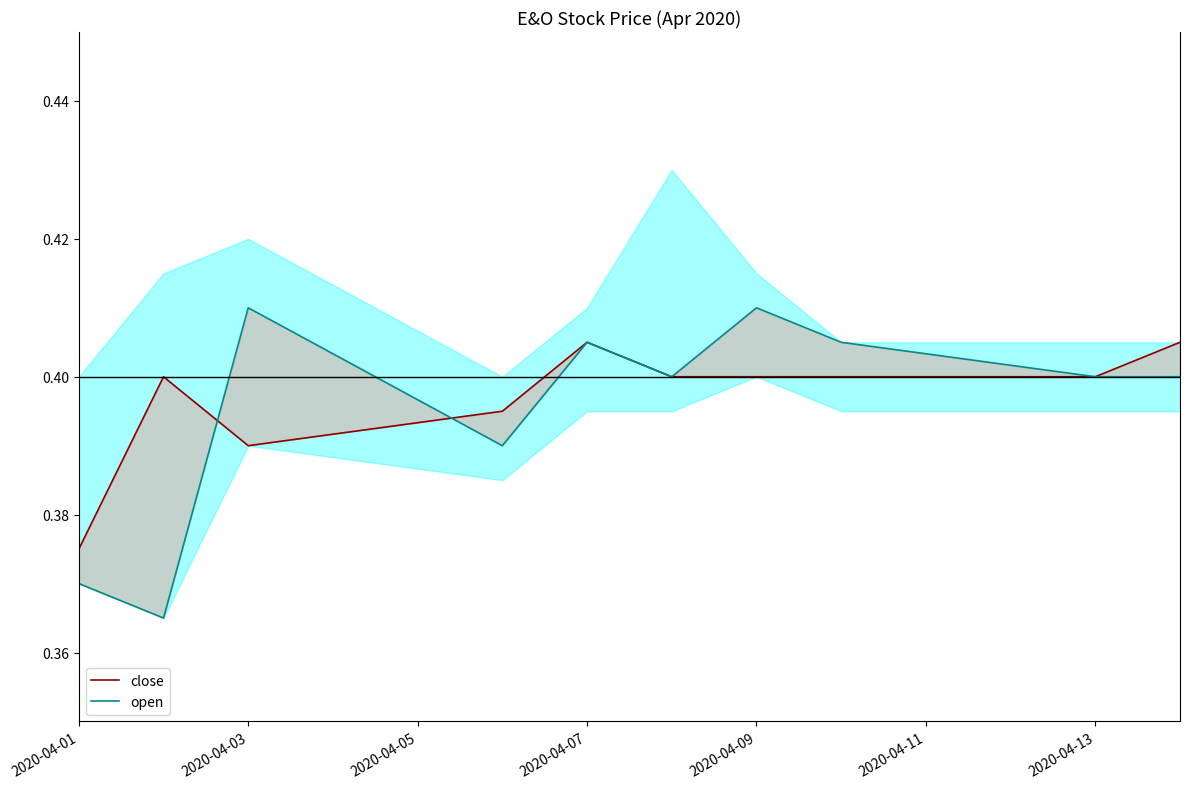

At 2020-04-09, list the series in order from smallest to largest.

close, open